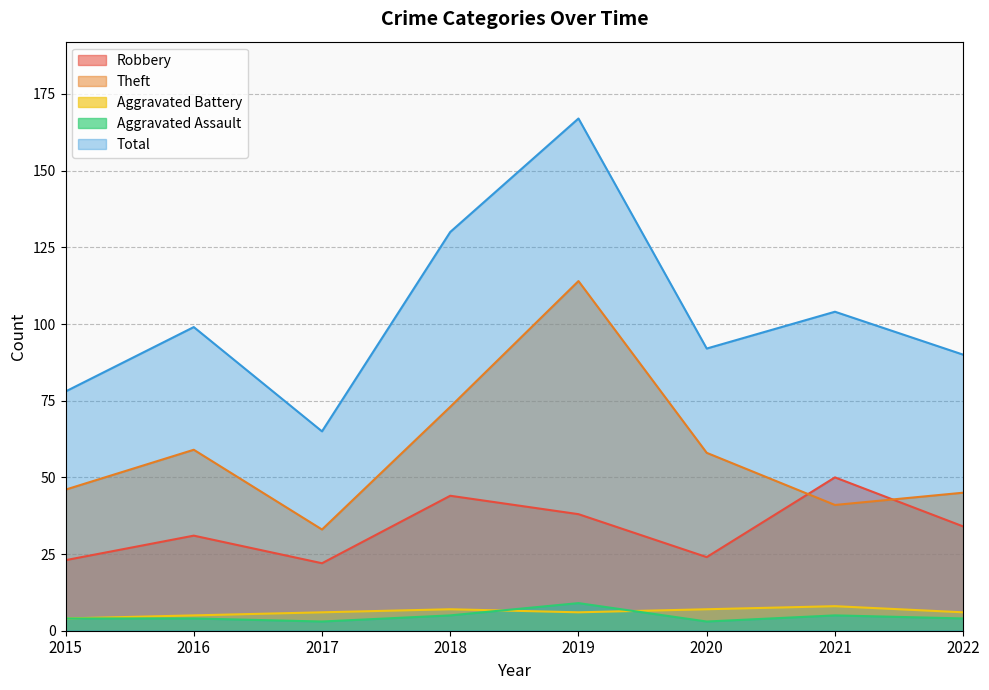

What is the value of the Aggravated Battery point at the 1st from the left?

4